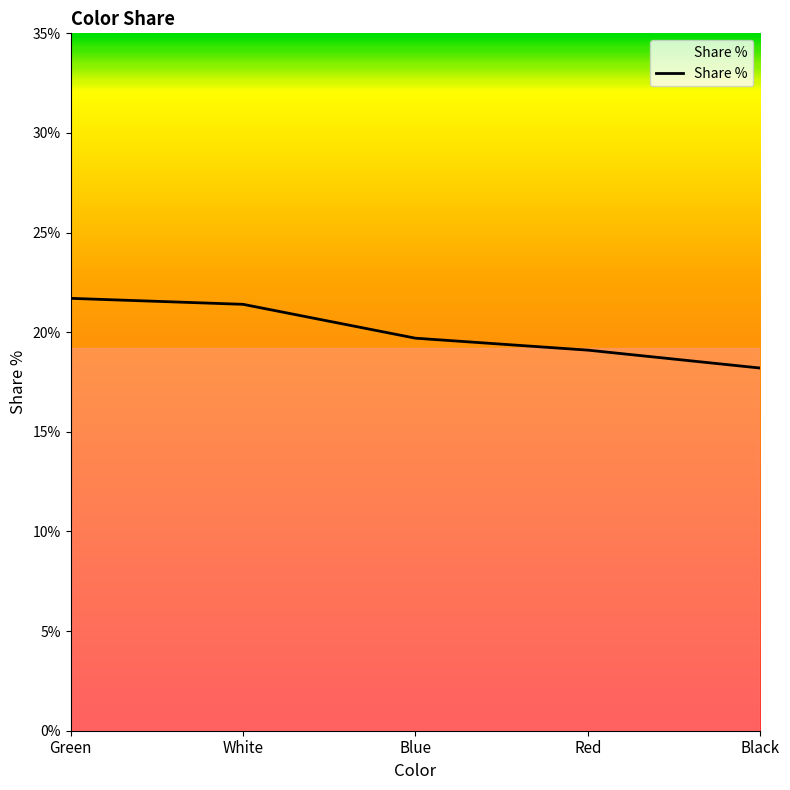

What is the value of the 1st point from the left?

21.7